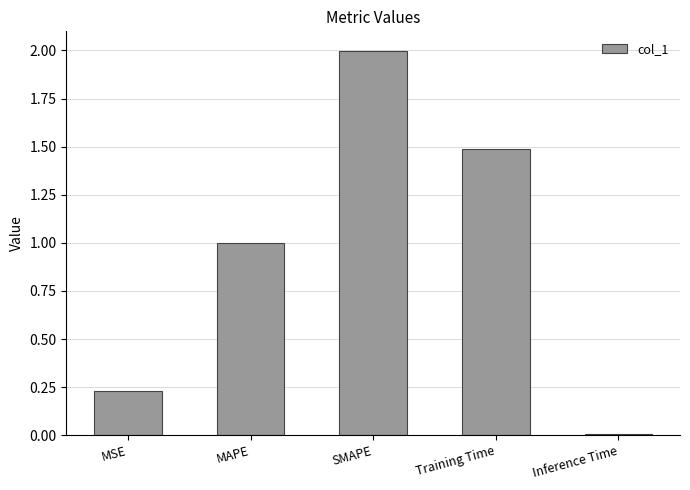

Rank the categories by value from lowest to highest.

Inference Time, MSE, MAPE, Training Time, SMAPE